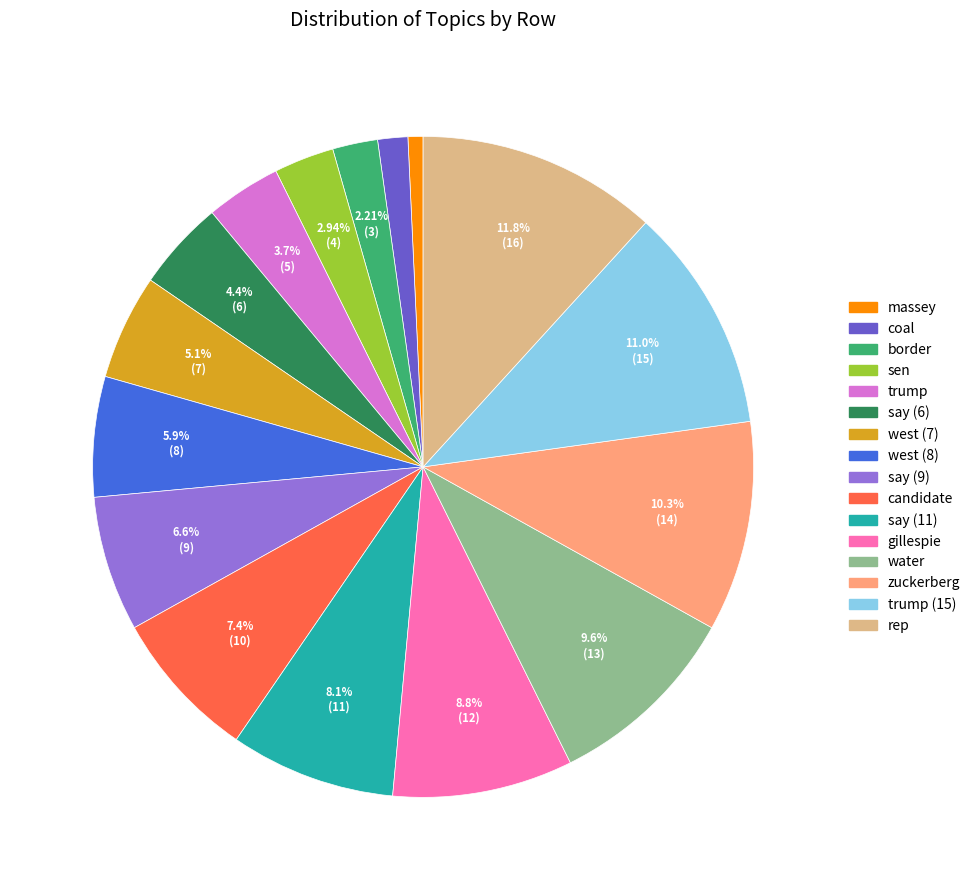

Is there a majority slice in this chart?

No